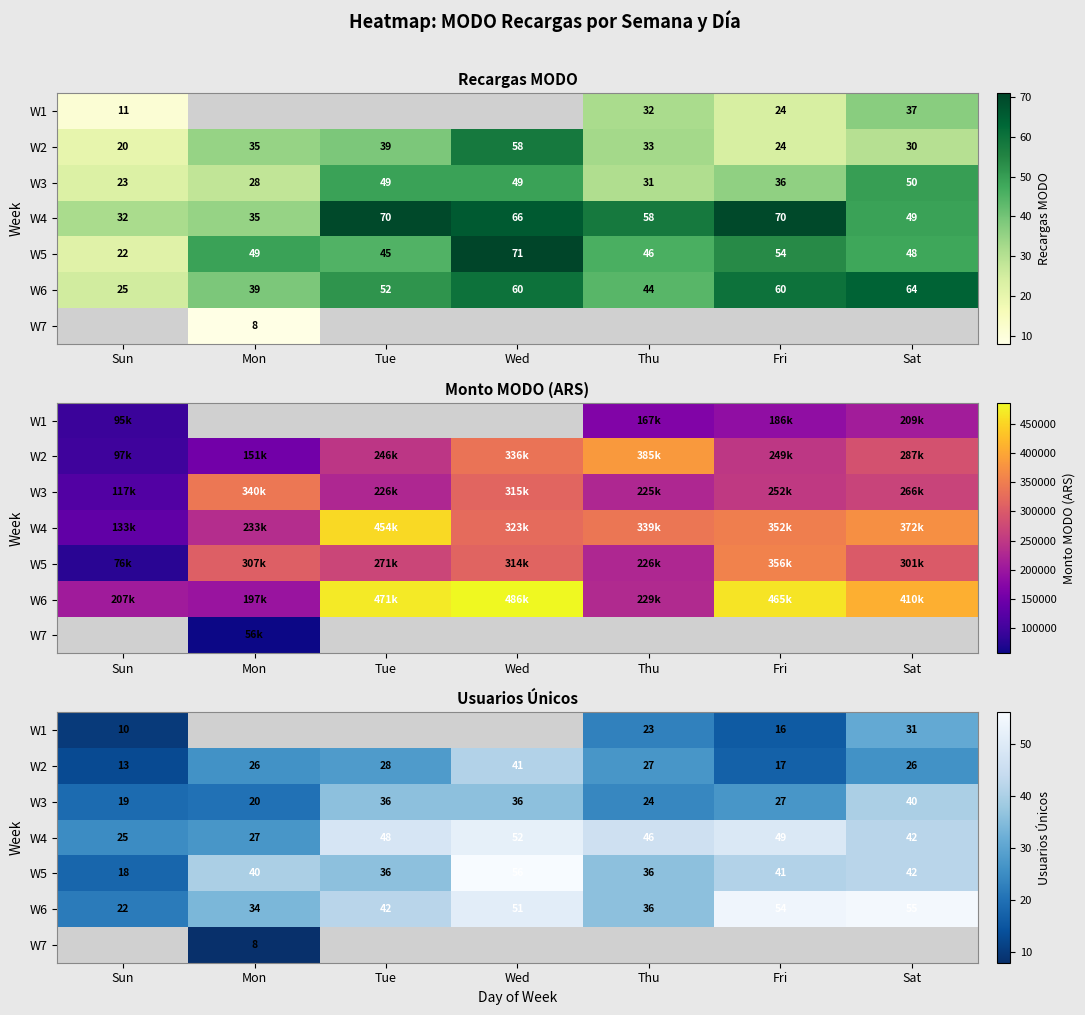

At how many categories does at least one series exceed 44?

5